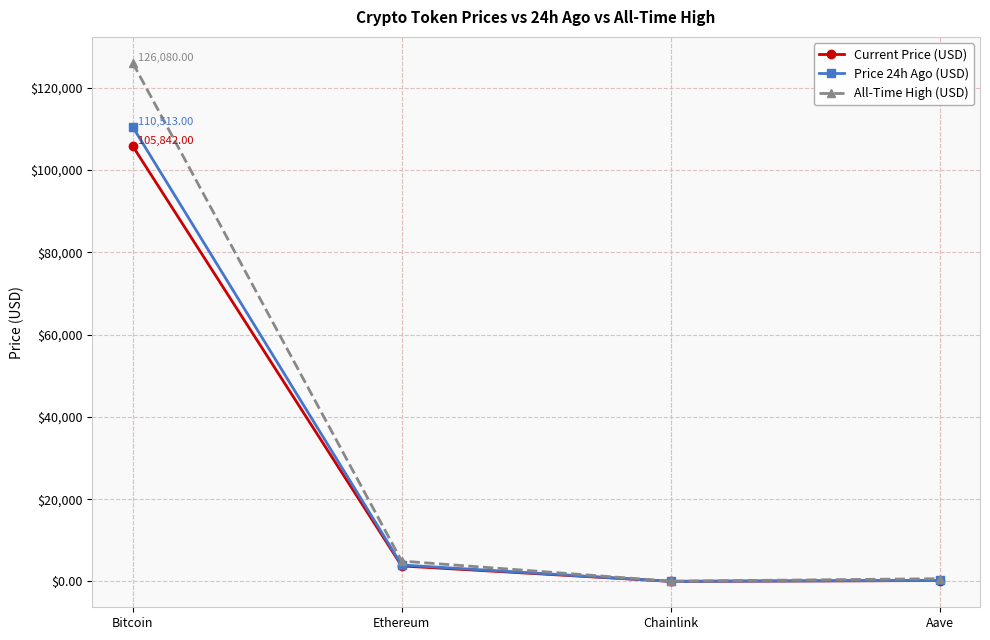

True or false: Current Price (USD) has a value of 37735.2 at Bitcoin.

False